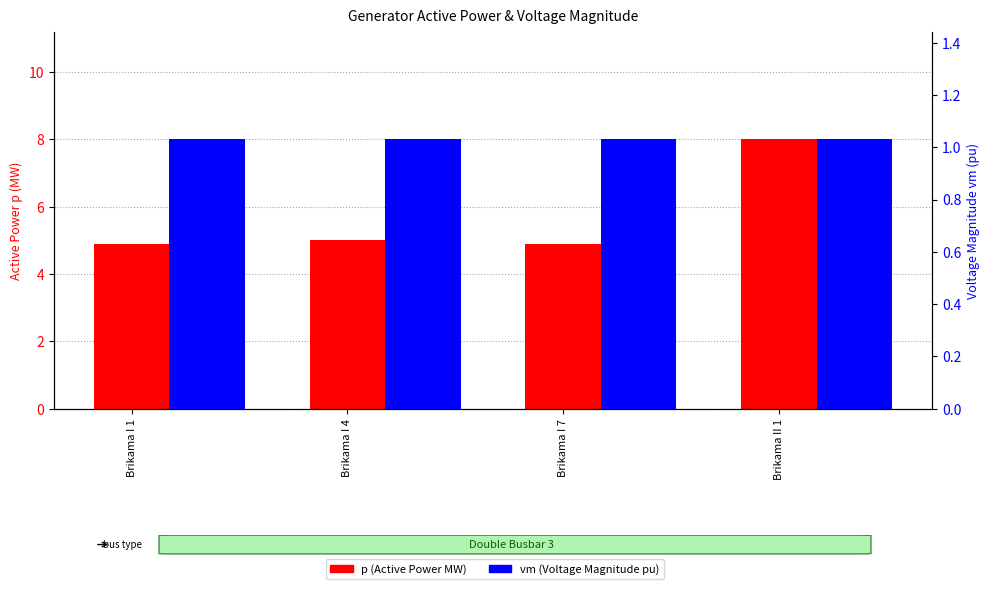

List the labels in order of p (Active Power MW) value, largest first.

Brikama II 1, Brikama I 4, Brikama I 1, Brikama I 7